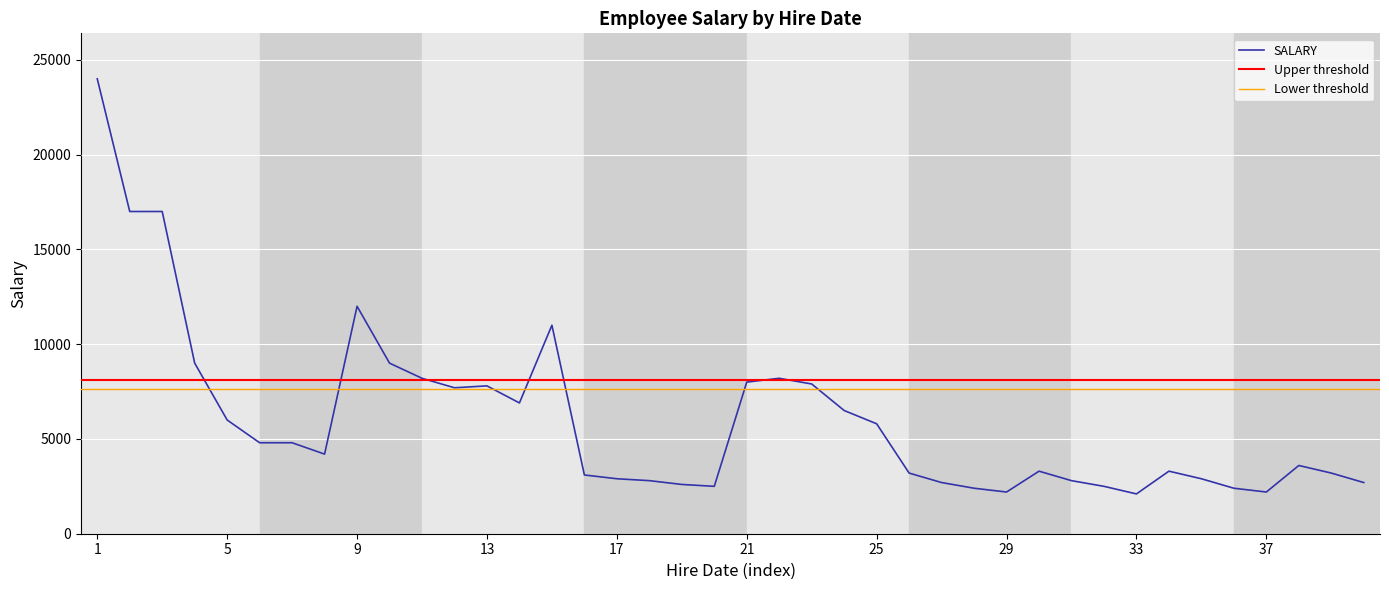

What is the minimum value for SALARY?

2100